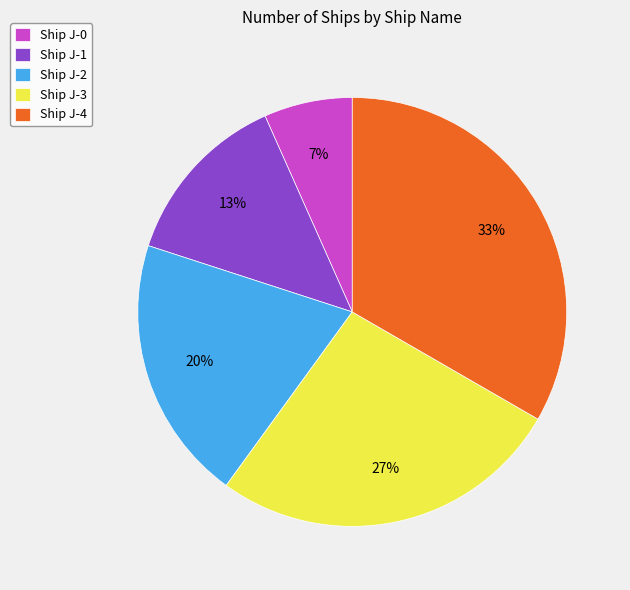

What is the ratio of the value at Ship J-4 to the value at Ship J-1?

2.5